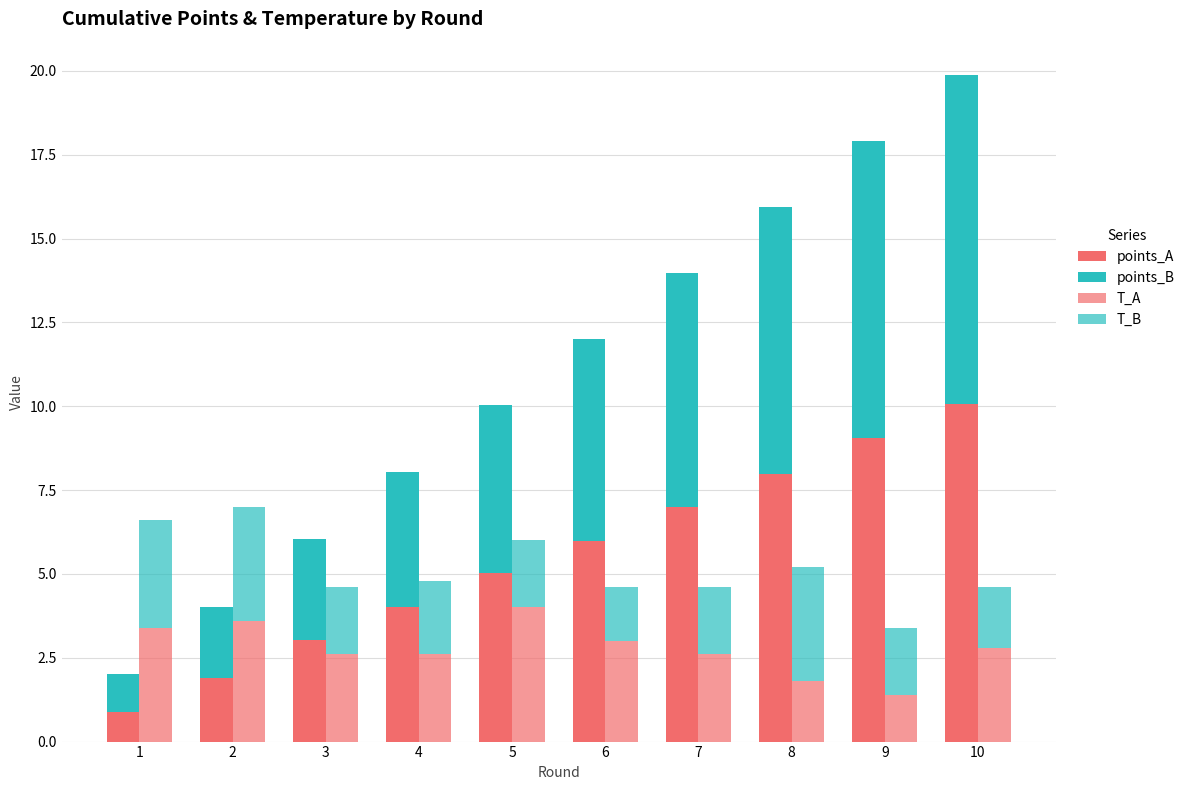

What are all the series names shown in the legend?

points_A, points_B, T_A, T_B